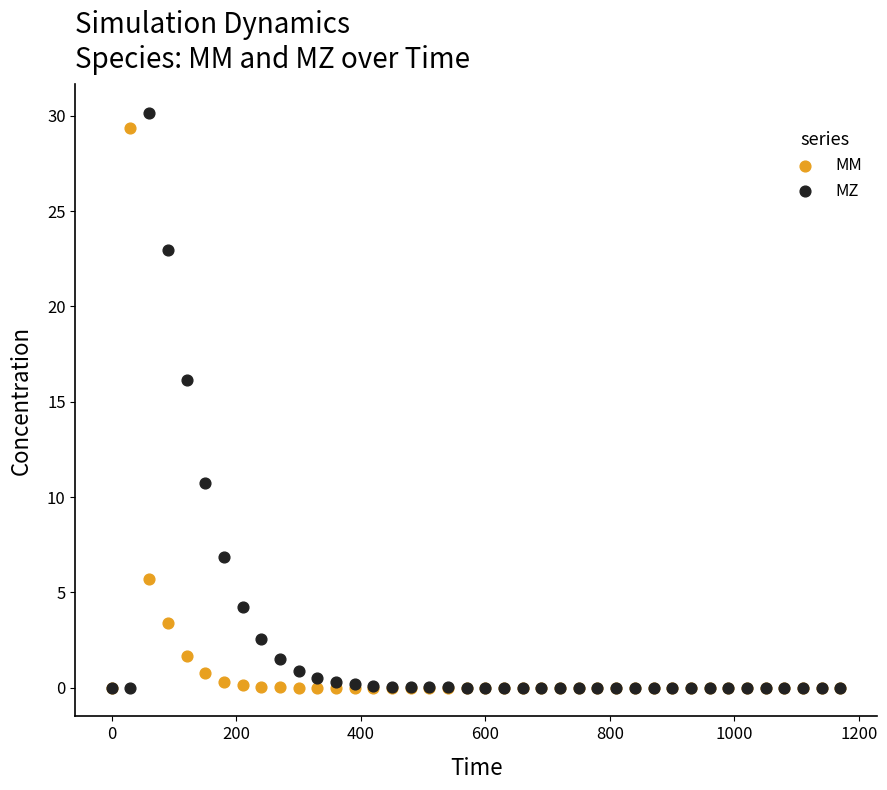

In the MZ series, what Y value is closest to 15?

16.1